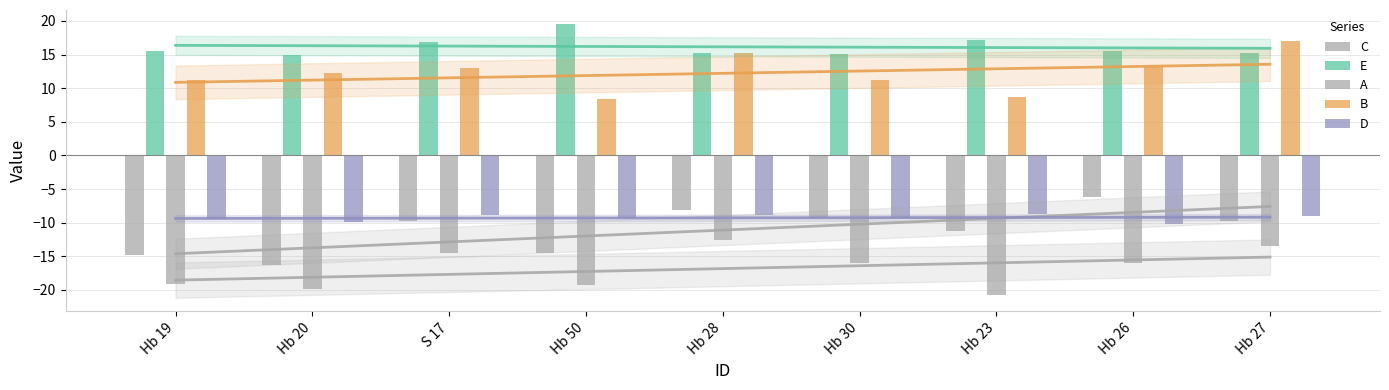

Rank the categories by E value from highest to lowest.

Hb 50, Hb 23, S 17, Hb 19, Hb 26, Hb 28, Hb 27, Hb 30, Hb 20